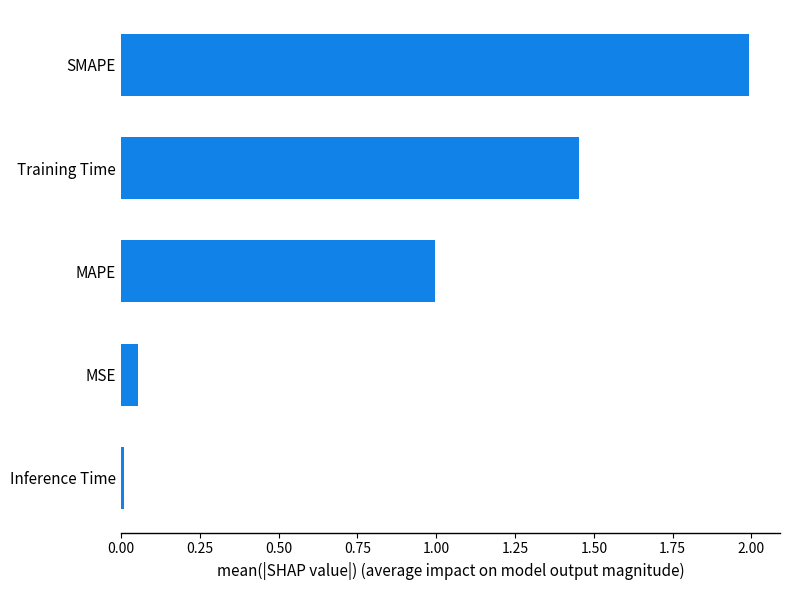

List the labels in order of value, smallest first.

Inference Time, MSE, MAPE, Training Time, SMAPE